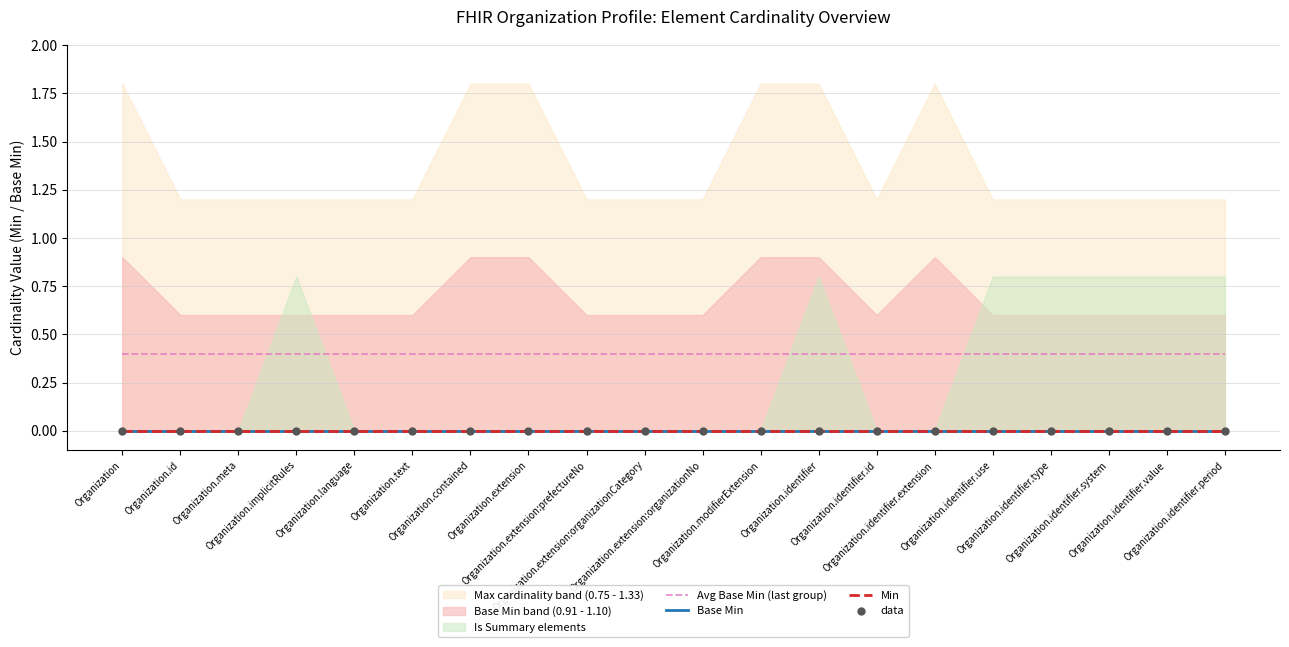

At how many categories does at least one series exceed 0?

20